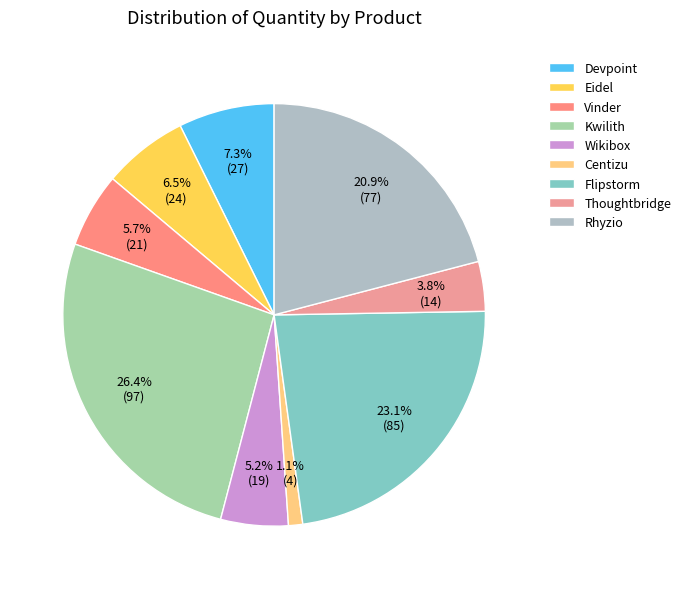

Rank the categories by value from highest to lowest.

Kwilith, Flipstorm, Rhyzio, Devpoint, Eidel, Vinder, Wikibox, Thoughtbridge, Centizu